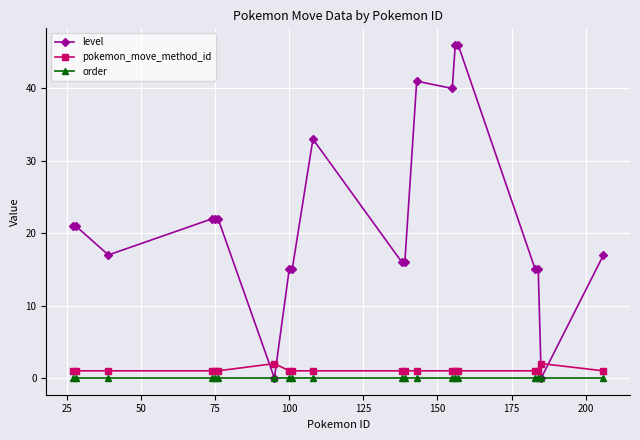

What is the greatest value displayed?

46